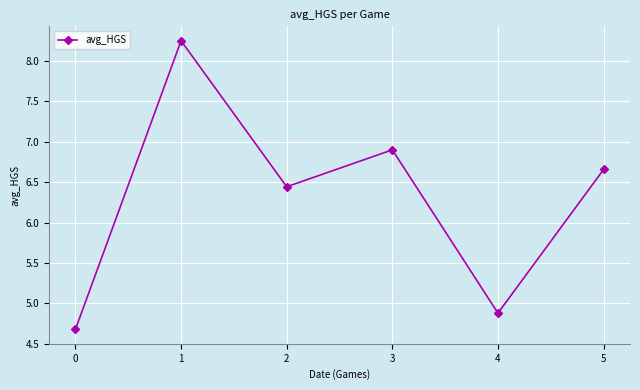

What is the change in value from 1 to 5?

-1.6